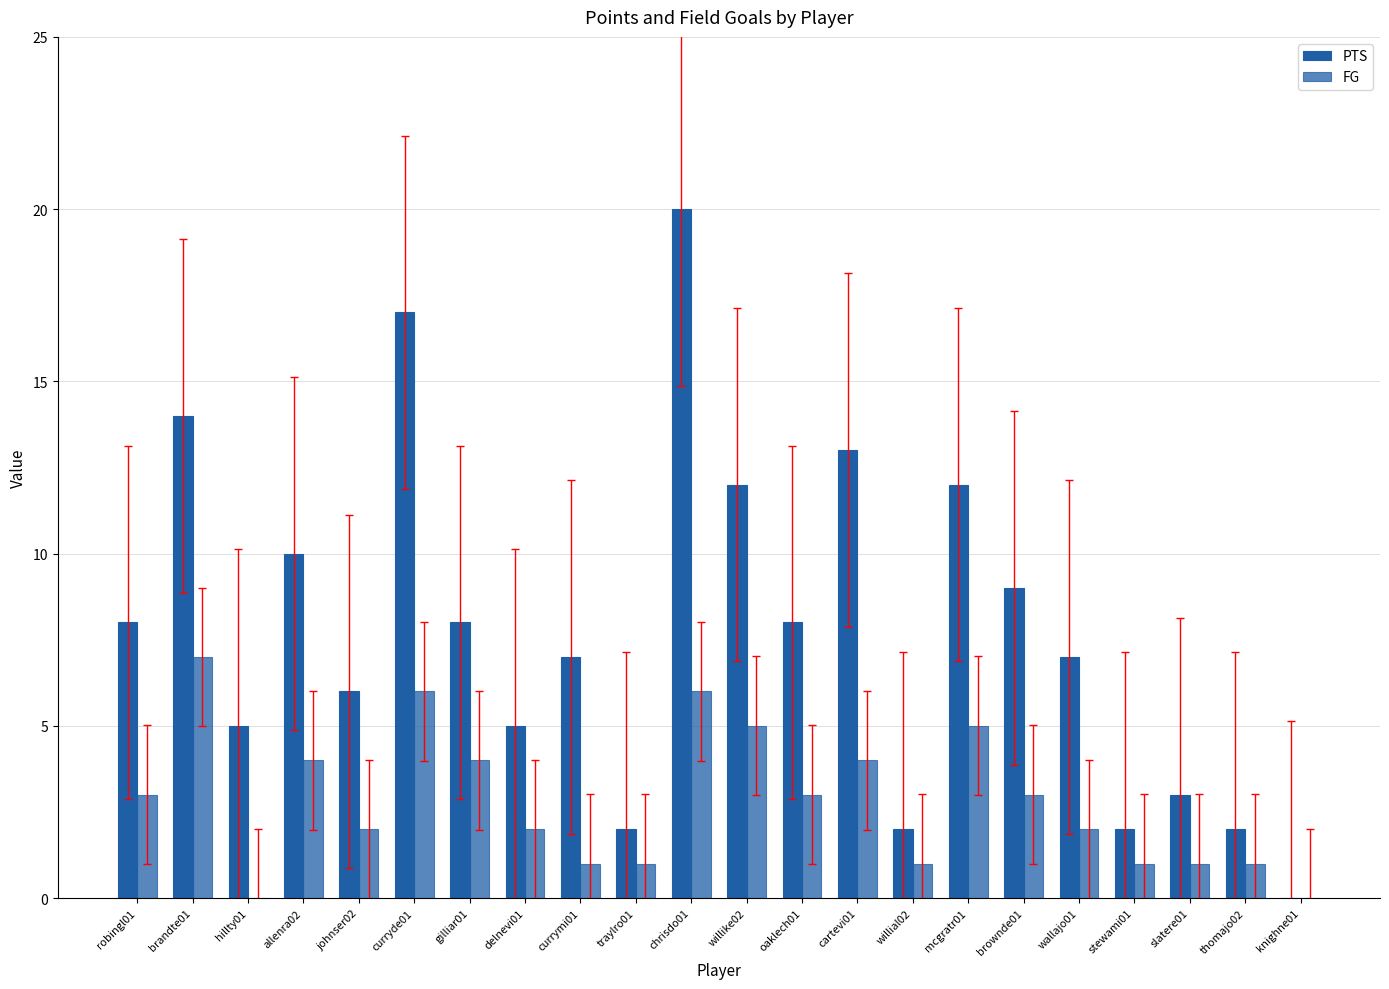

How many distinct data groups are displayed?

2